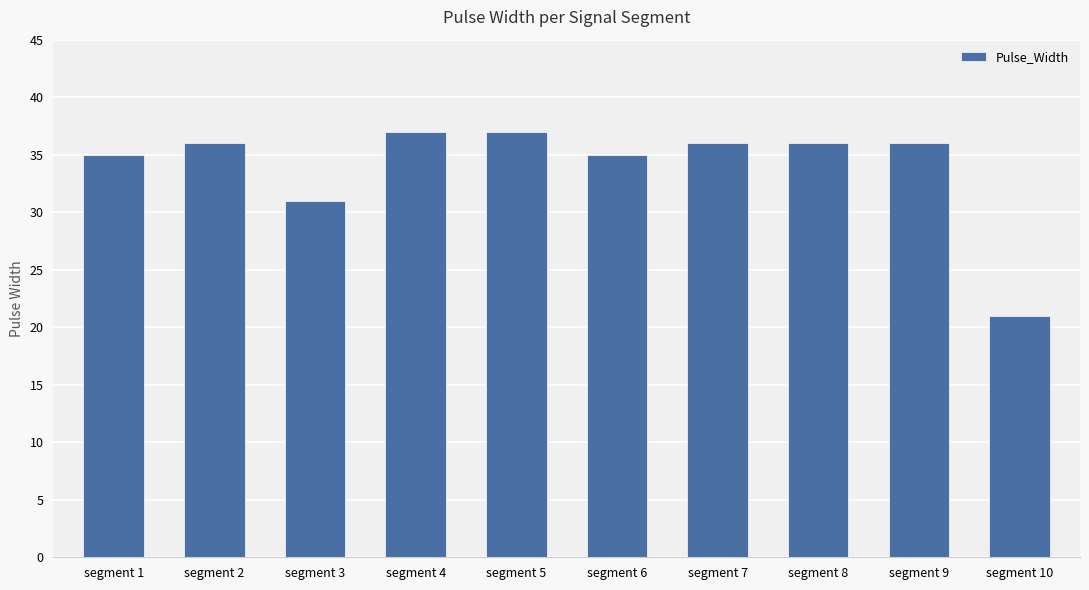

Are the bars horizontal?

No